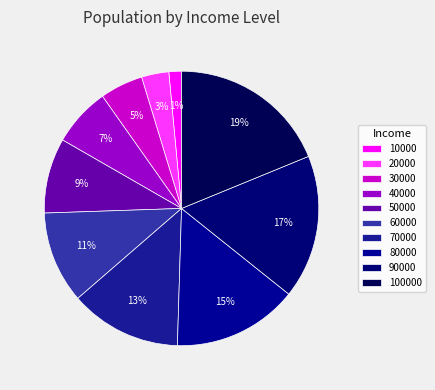

Combined, do 70000 and 60000 account for over 50%?

No